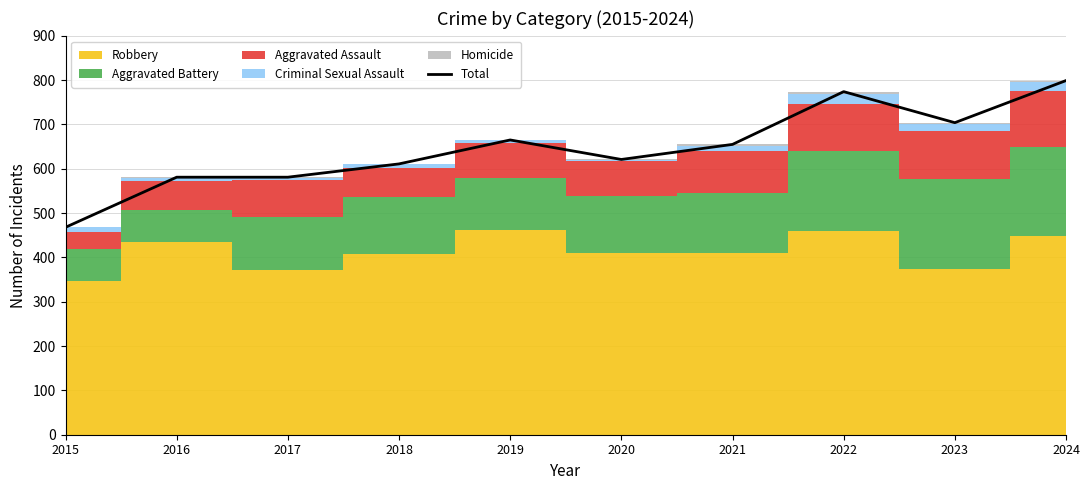

Reading left to right, extract all data points from this chart.

468	581	581	611	665	621	655	774	704	799